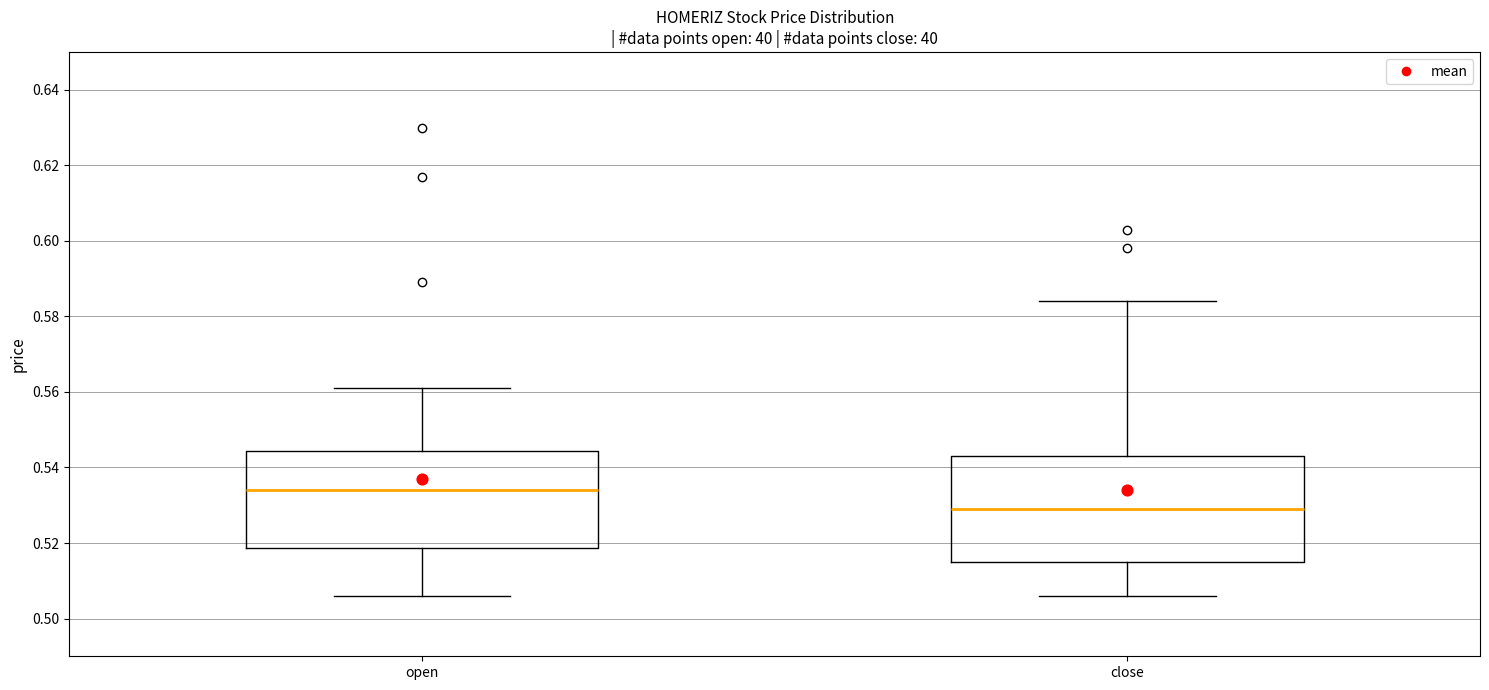

Reading left to right, transcribe this box plot: for each box, give where its median line is, the range the box spans, and where its two whiskers end, as read against the y-axis. The values are not printed on the chart, so give them approximately, as read against the axis.

open: median 0.534, box 0.518 to 0.544, whiskers 0.506 to 0.562
close: median 0.530, box 0.516 to 0.544, whiskers 0.506 to 0.584